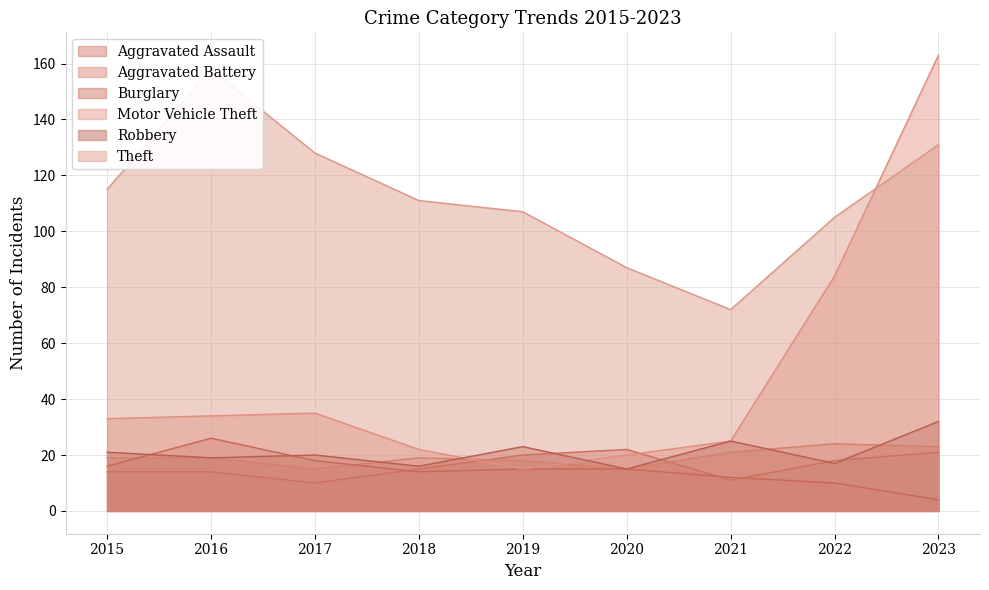

True or false: Theft and Burglary cross at least once.

False